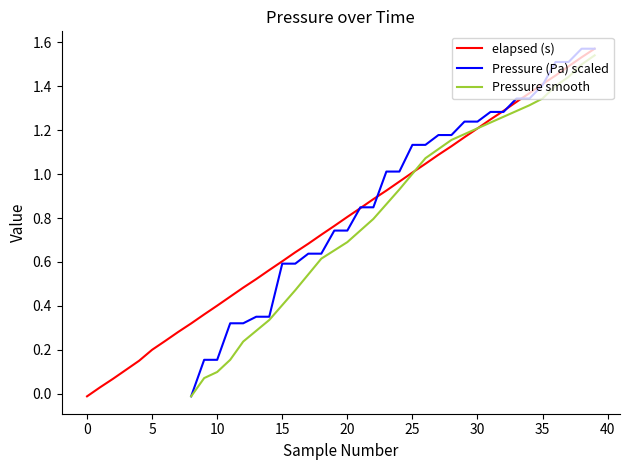

Is this an area chart (filled region under the line)?

No